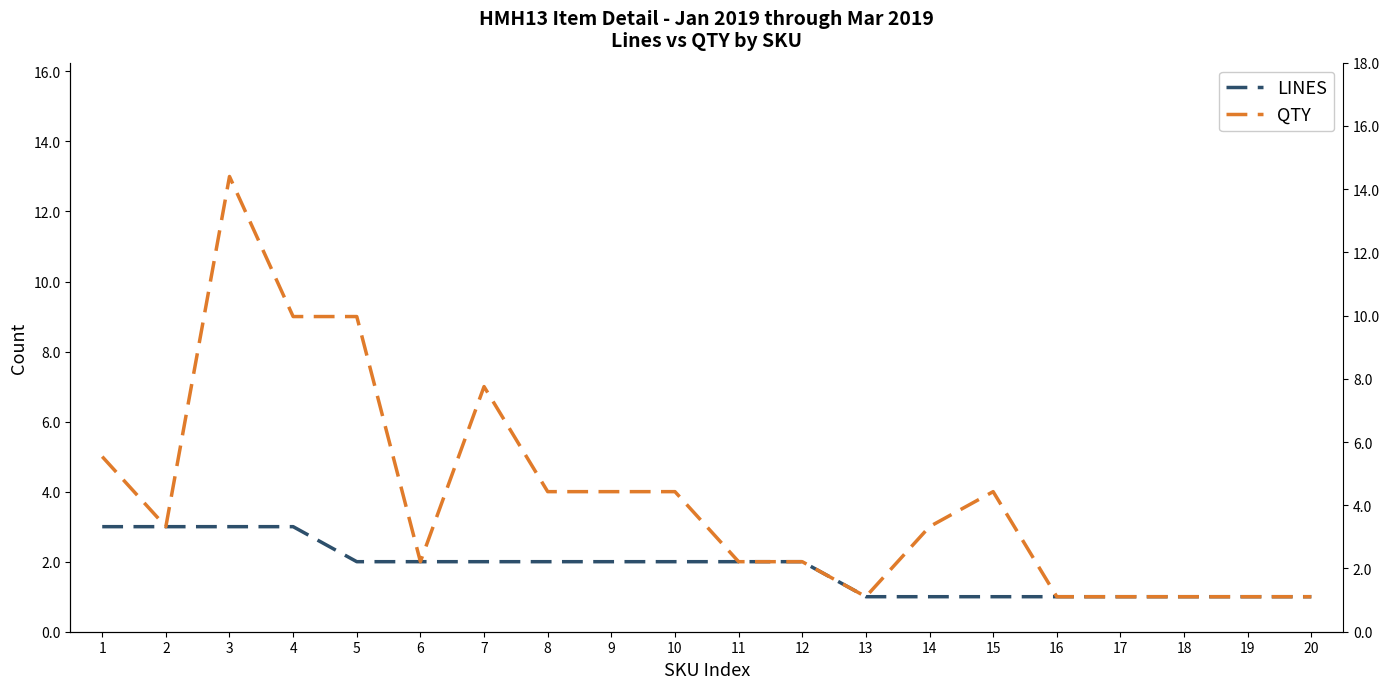

Where does the LINES series first go above 2?

1